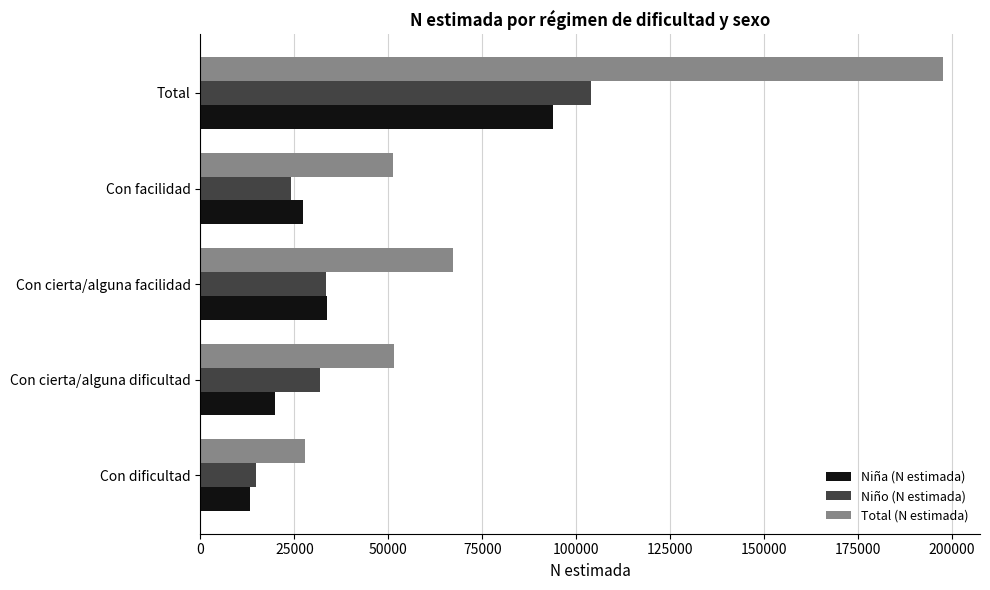

How many distinct data groups are displayed?

3